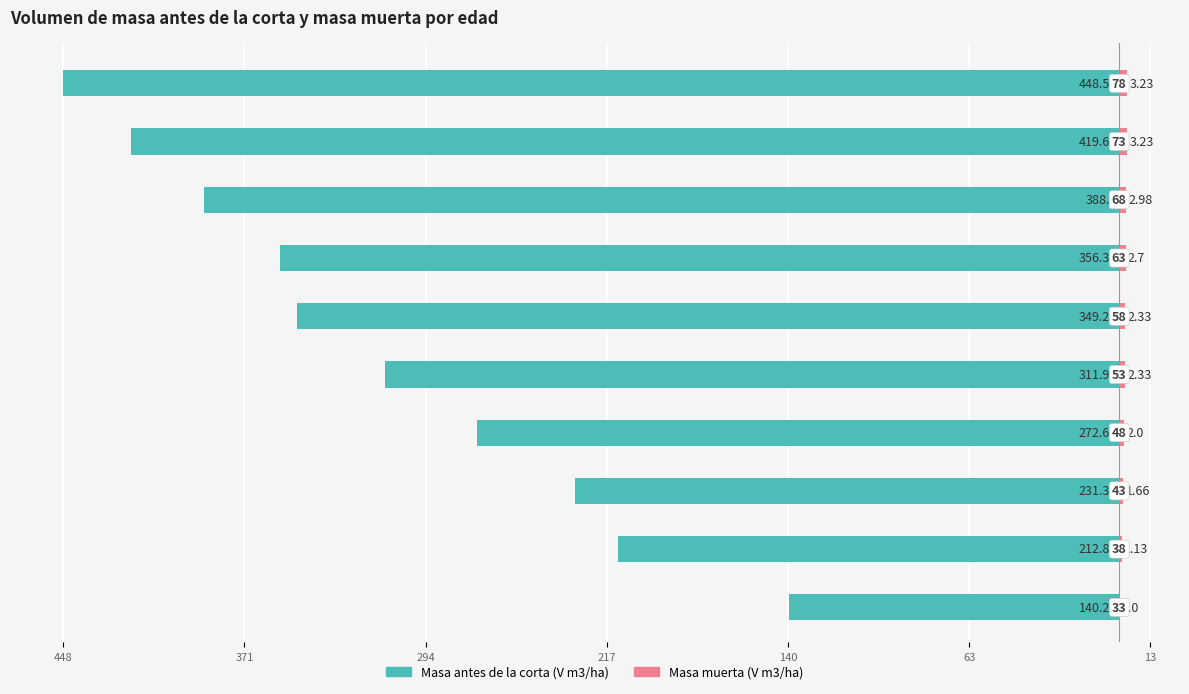

Which series has the widest spread of values?

Masa antes de la corta (V m3/ha)